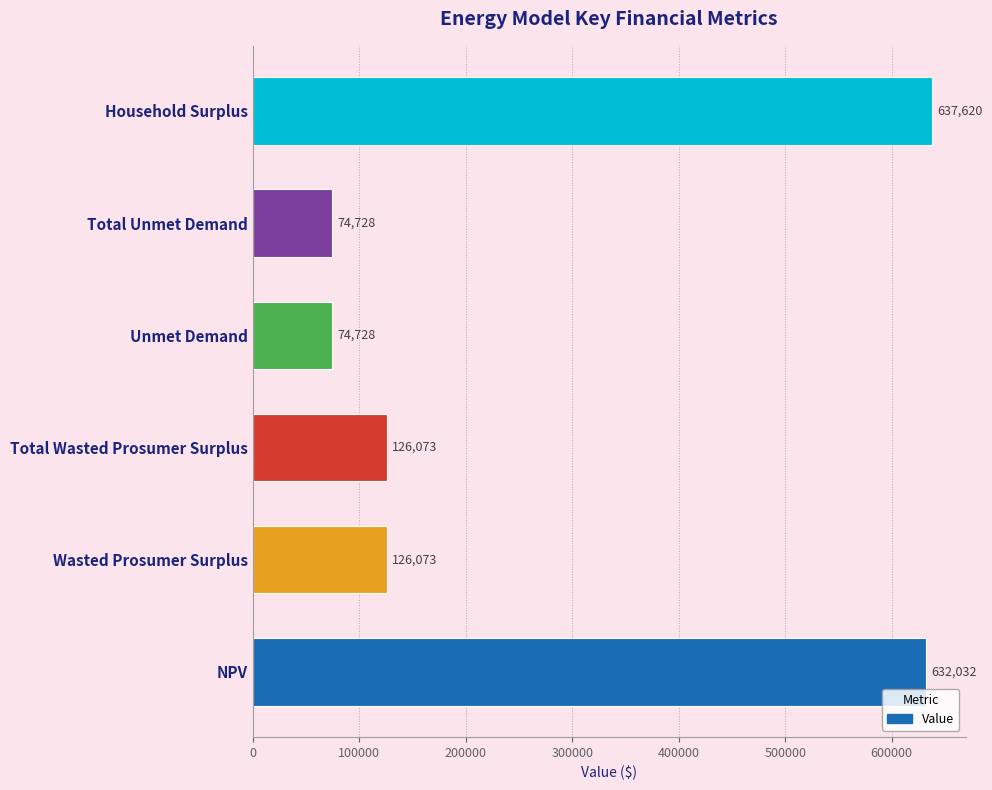

Read the value at Total Wasted Prosumer Surplus.

126073.0